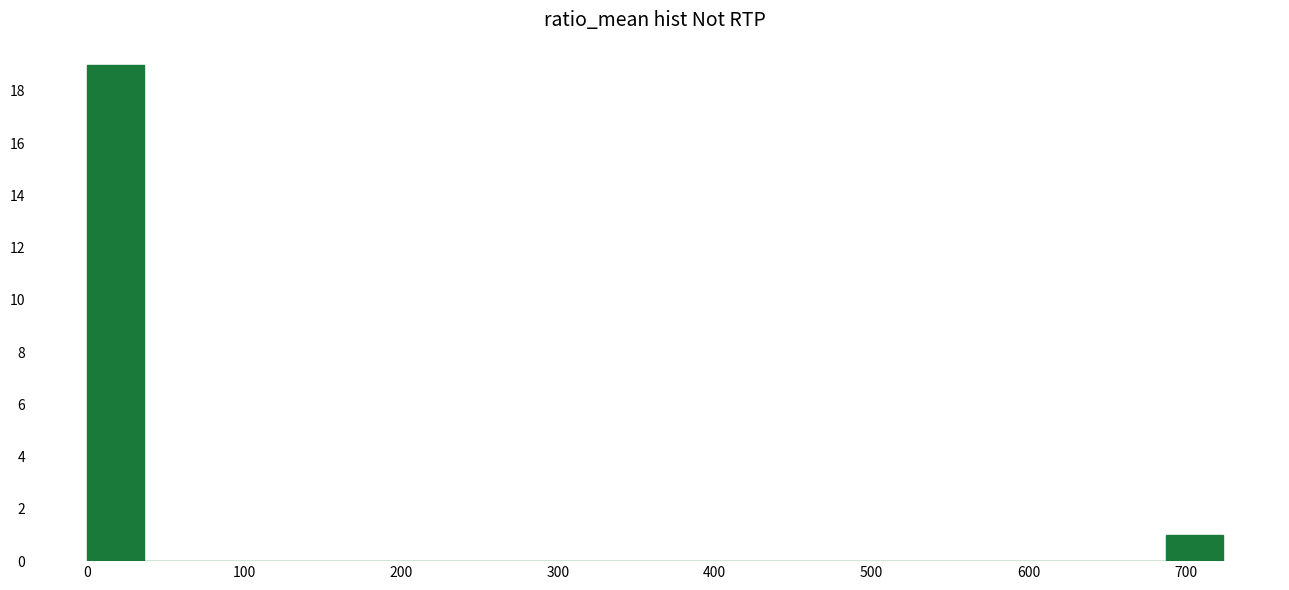

Read against the x-axis, roughly where is the centre of the tallest bar?

20